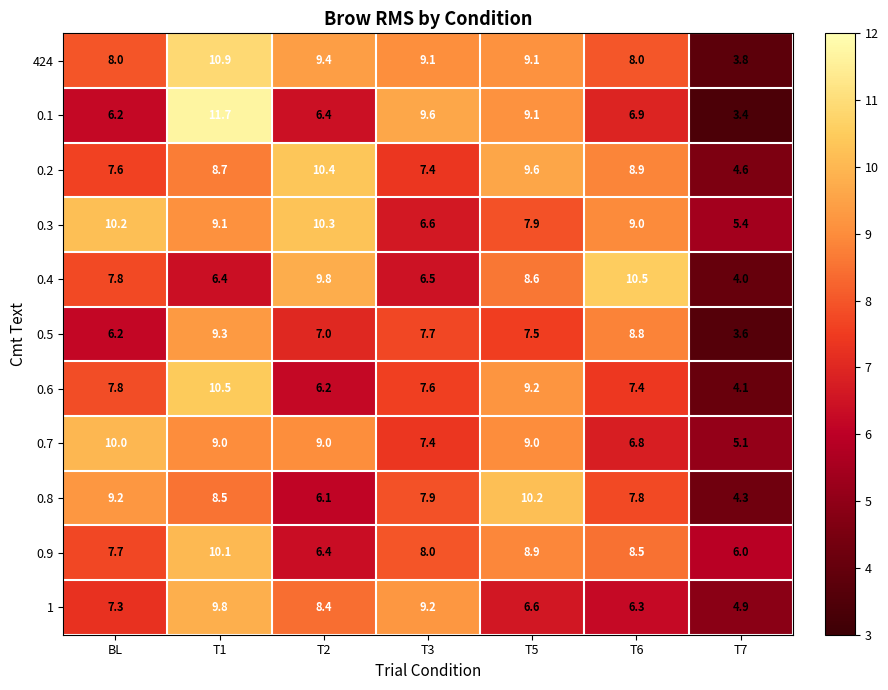

Rank the categories by 0.5 value from highest to lowest.

T1, T6, T3, T5, T2, BL, T7